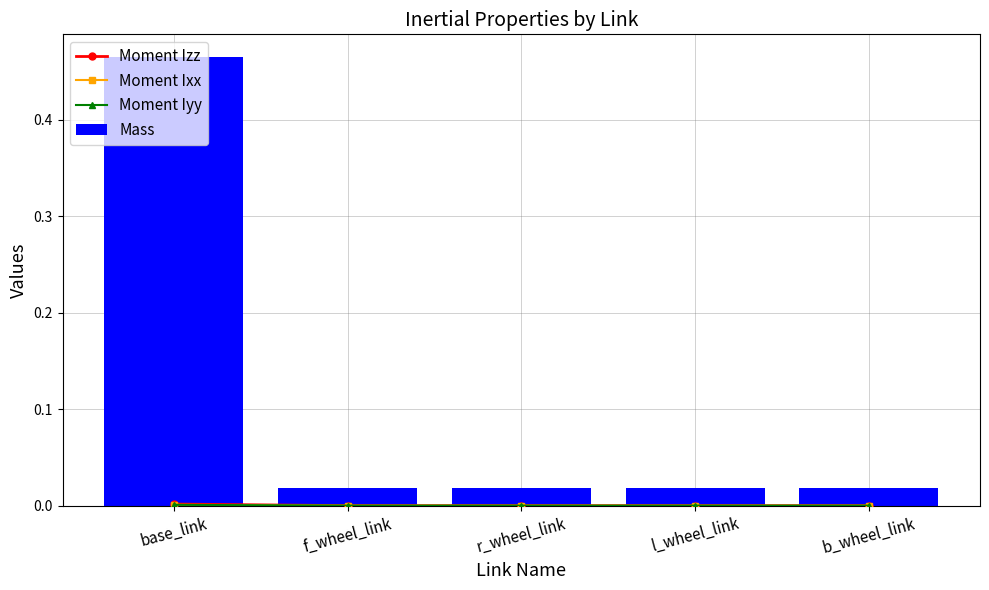

At which category is the sum across all series the highest?

base_link